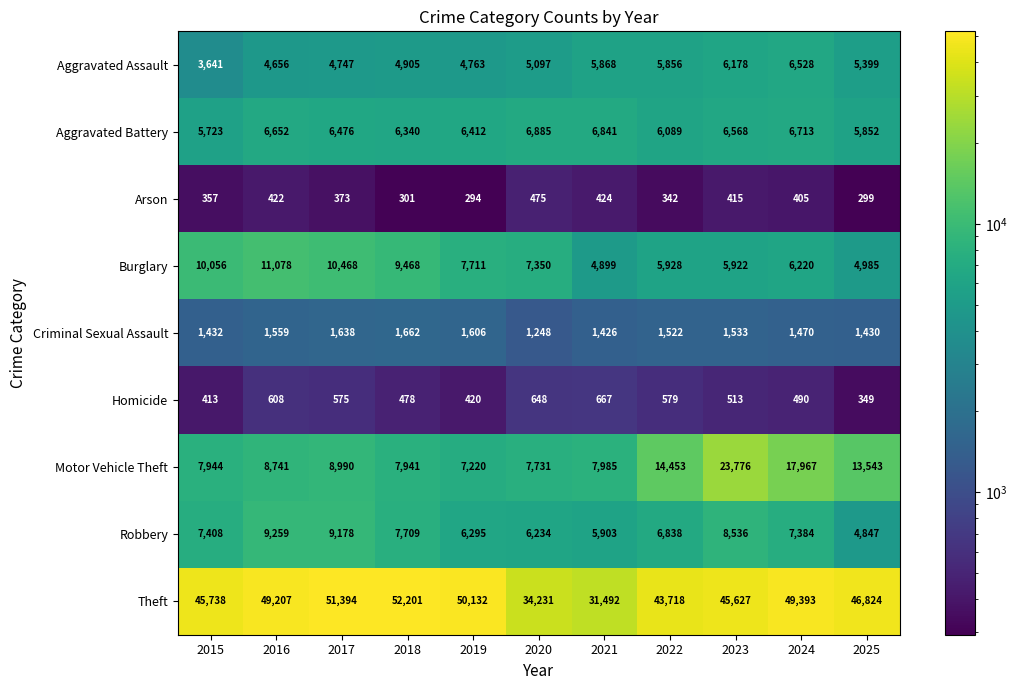

Which category has the highest value in the Motor Vehicle Theft series?

2023